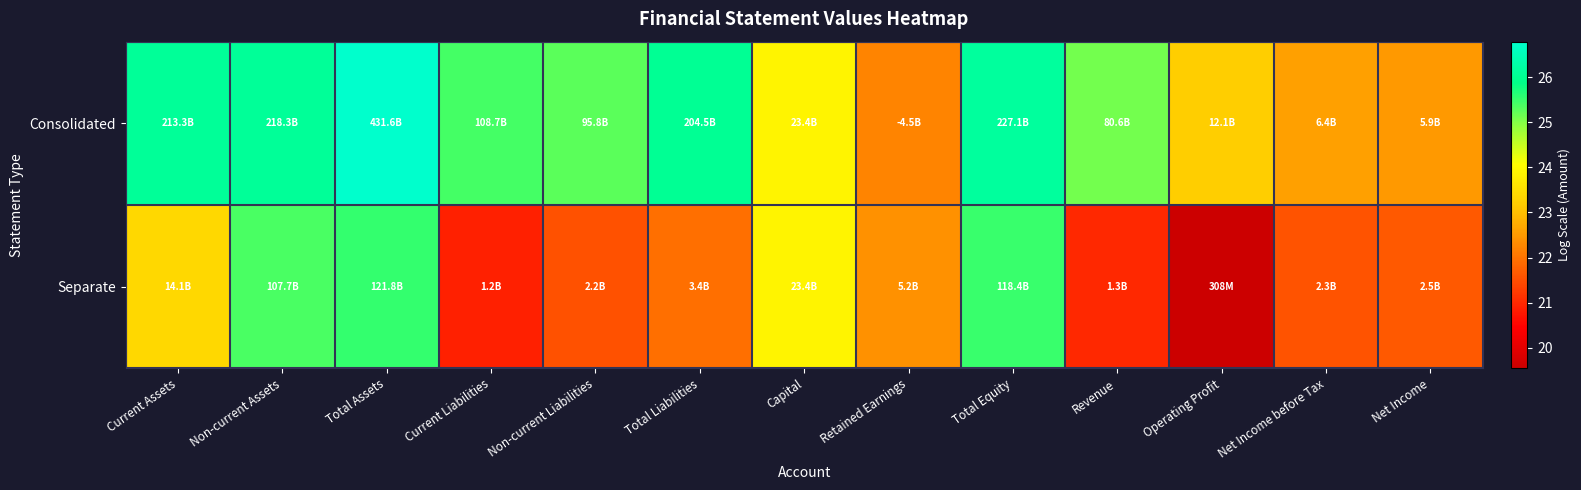

List the series in order of their overall mean, highest first.

Consolidated, Separate